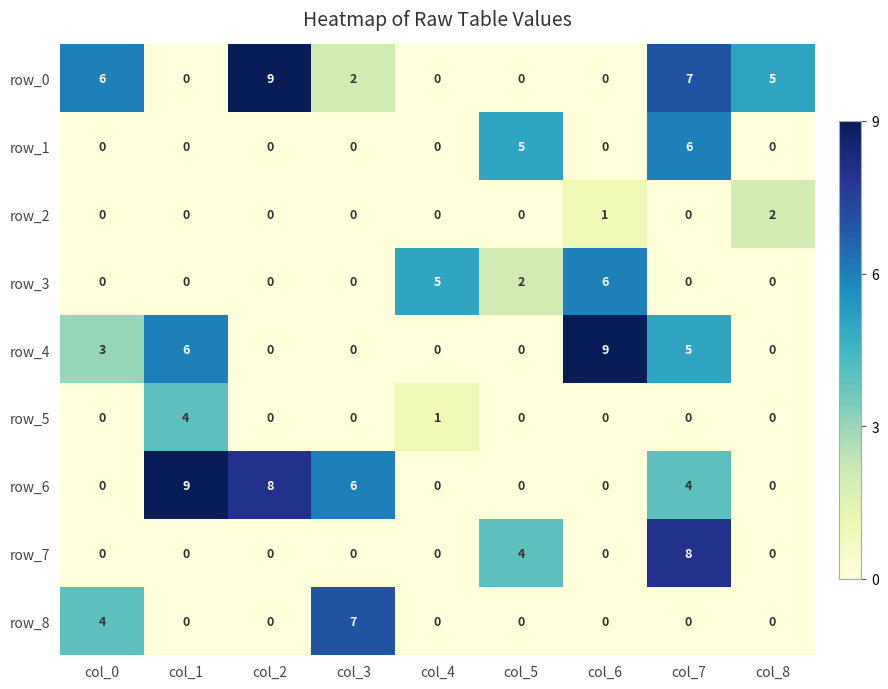

How many data points in row_3 are above 0?

3